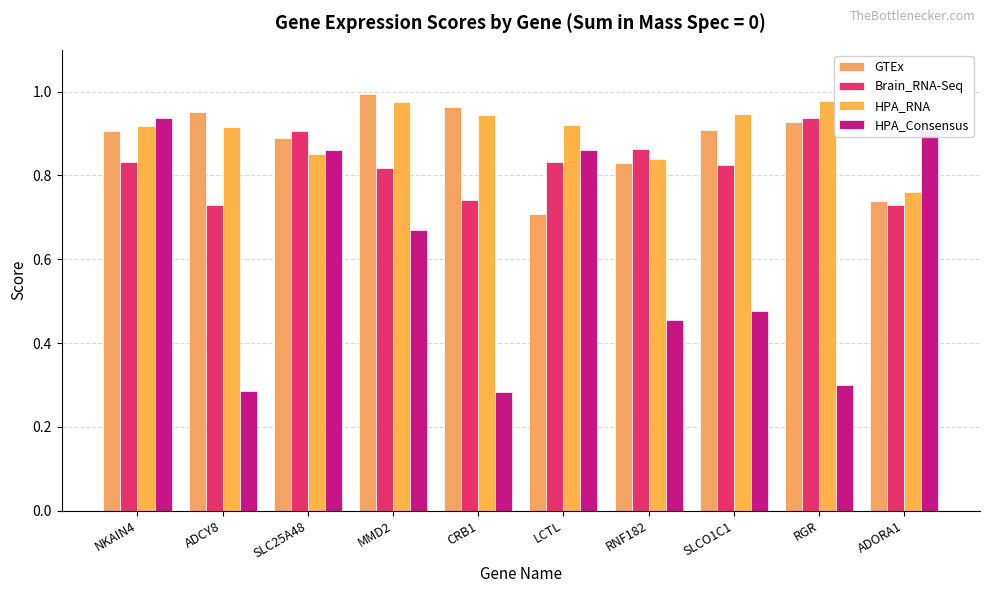

Reading left to right, extract all data points from this chart.

GTEx: 0.9	1.0	0.9	1.0	1.0	0.7	0.8	0.9	0.9	0.7
Brain_RNA-Seq: 0.8	0.7	0.9	0.8	0.7	0.8	0.9	0.8	0.9	0.7
HPA_RNA: 0.9	0.9	0.9	1.0	0.9	0.9	0.8	0.9	1.0	0.8
HPA_Consensus: 0.9	0.3	0.9	0.7	0.3	0.9	0.5	0.5	0.3	0.9